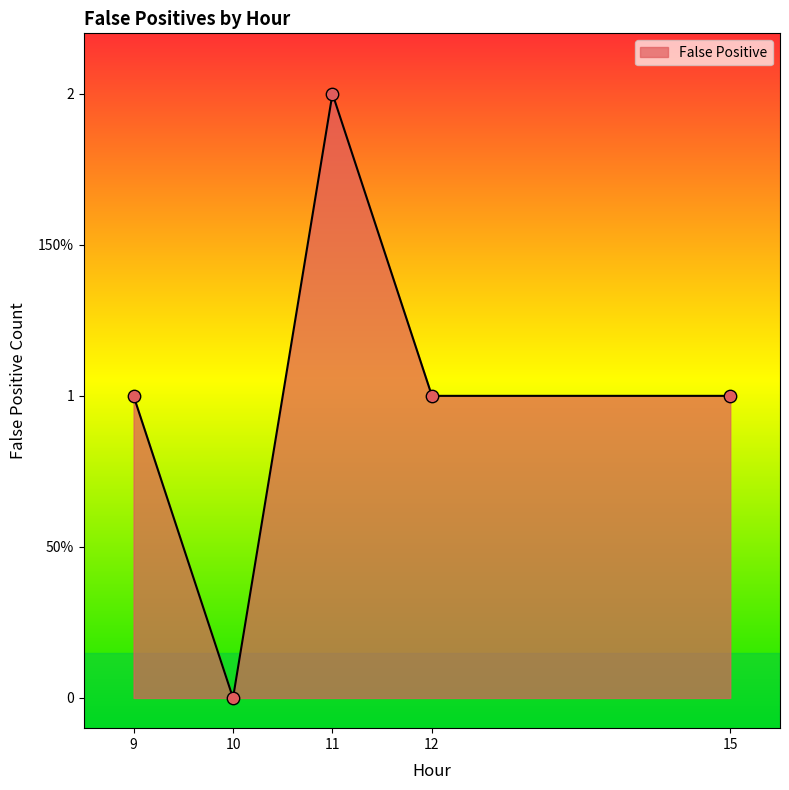

Which has a higher value, 11 or 10?

11